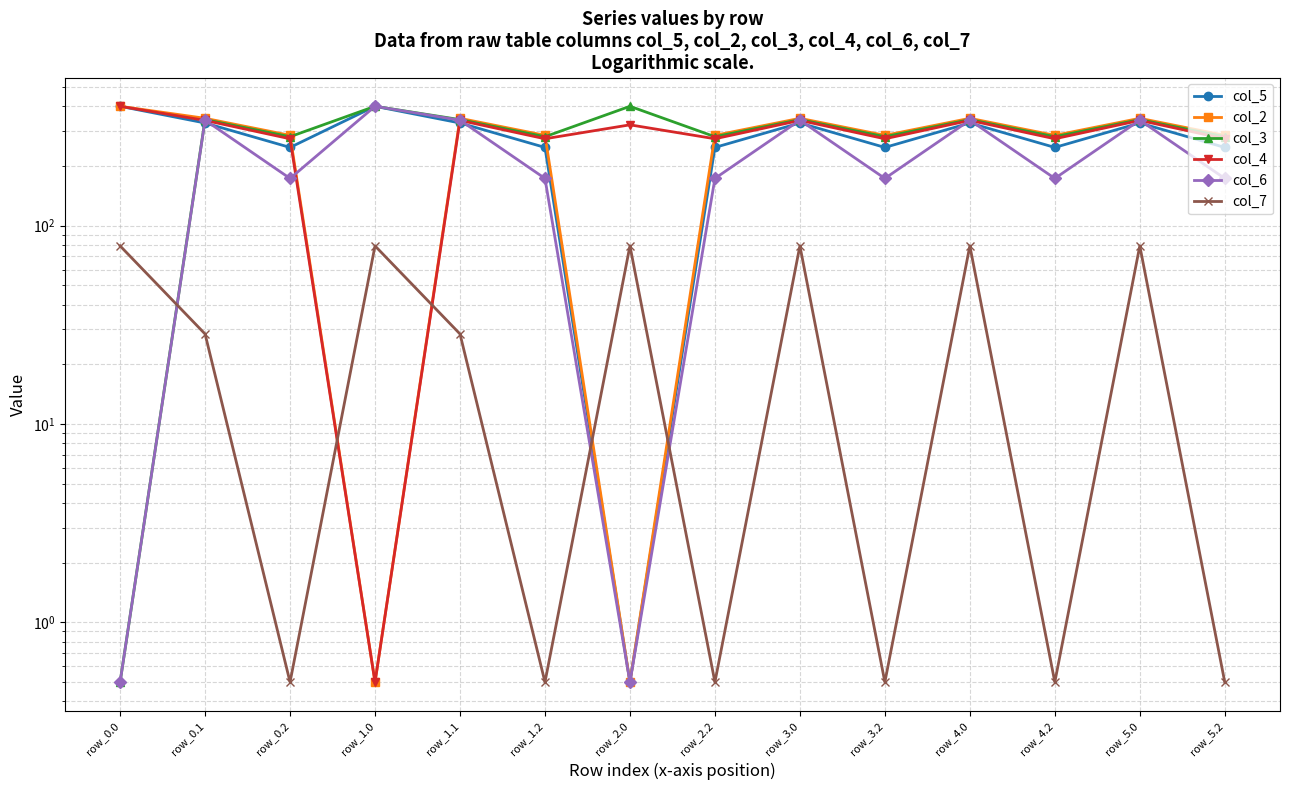

The col_6 series shows 173.1 at row_4.2. True or false?

True